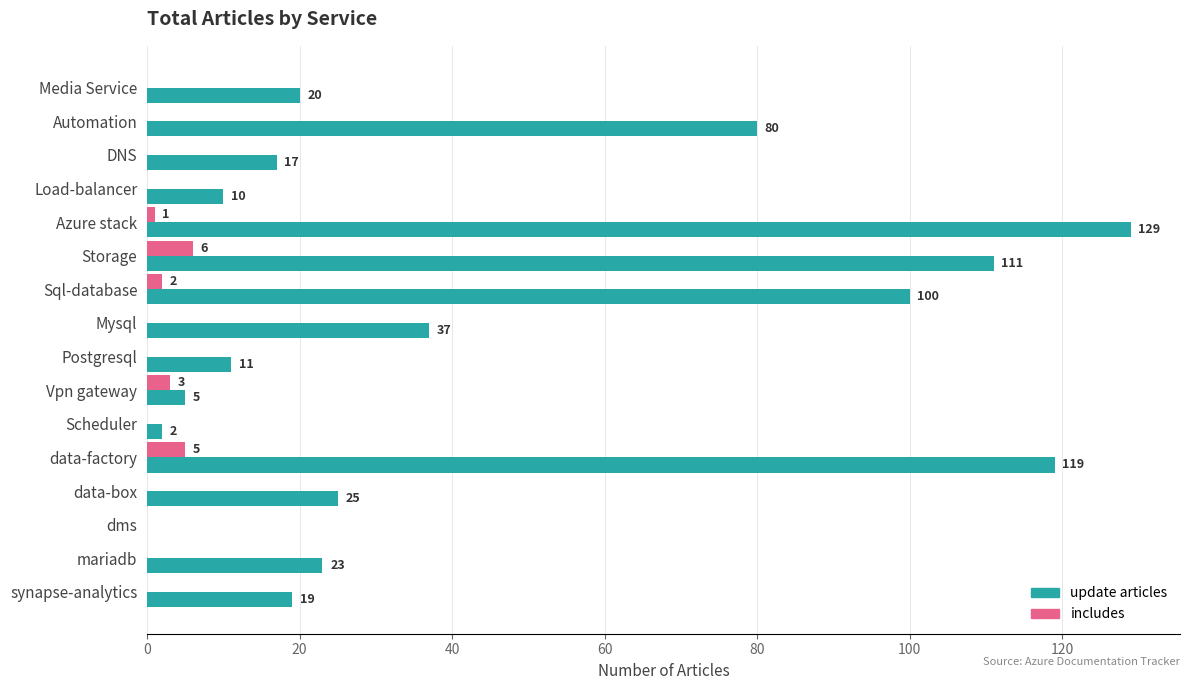

The value of includes at Postgresql is 0. True or false?

True